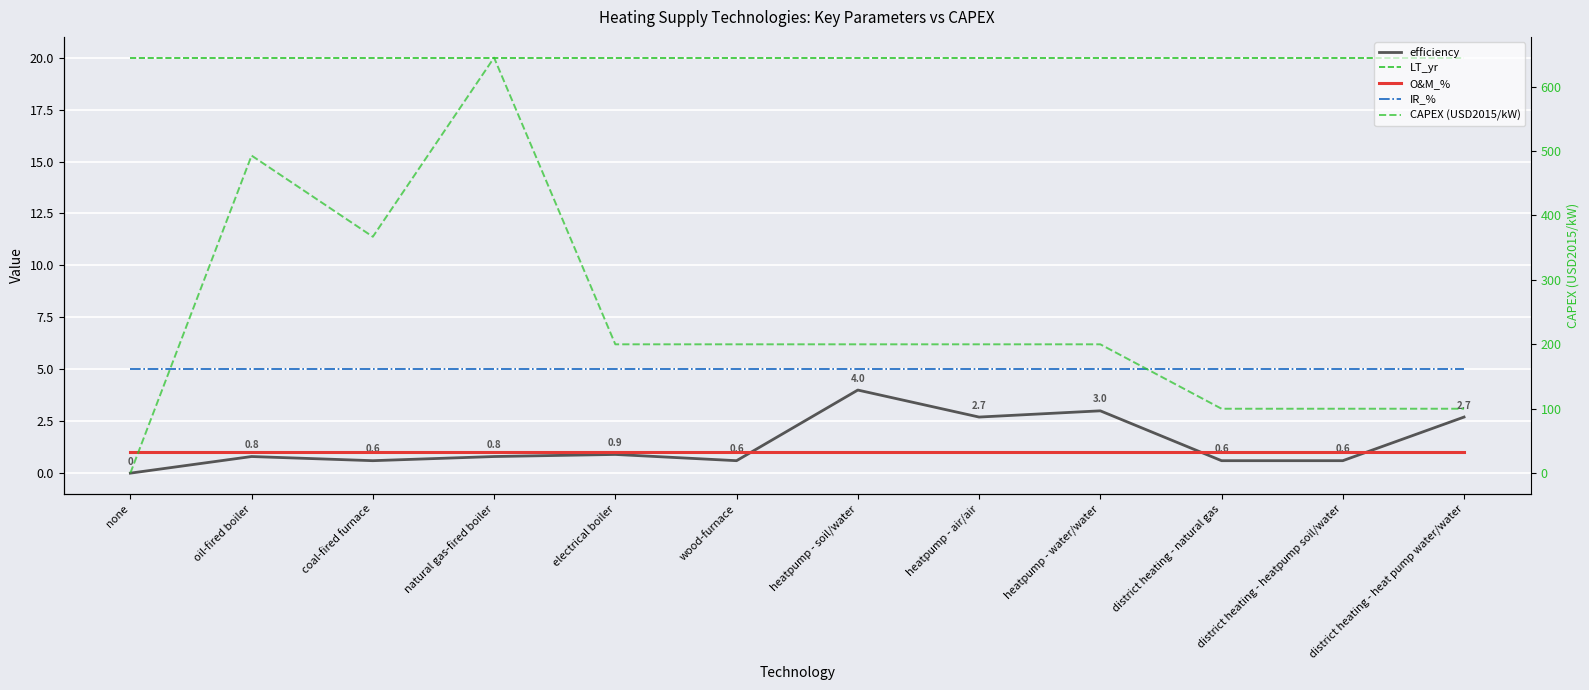

How many distinct data groups are displayed?

5